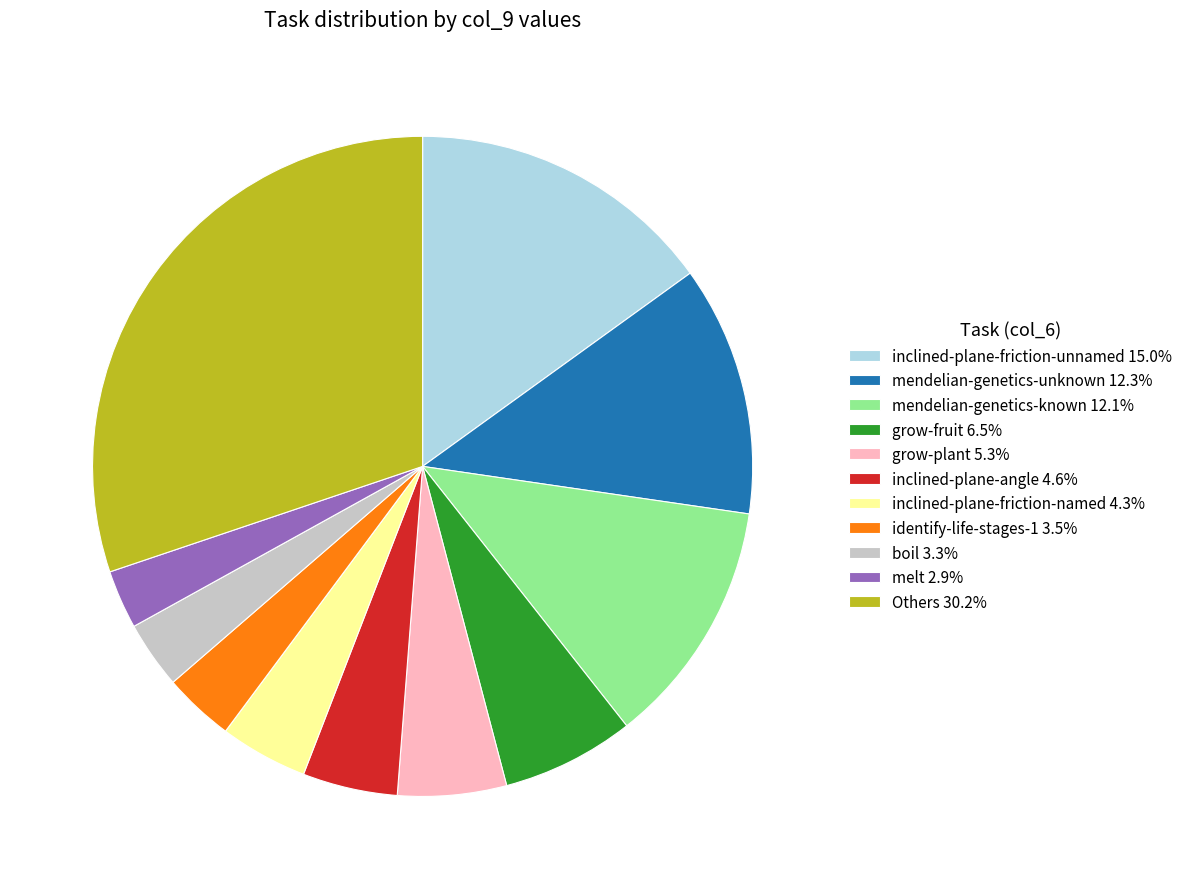

Is the sum of inclined-plane-friction-unnamed 15.0% and boil 3.3% greater than half?

No